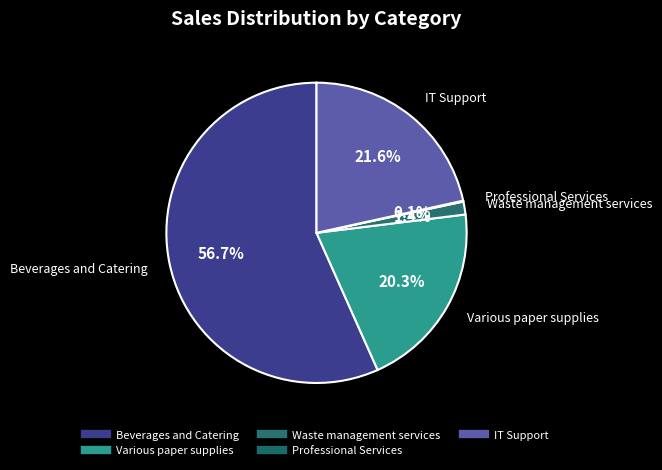

Which slice is the largest?

Beverages and Catering